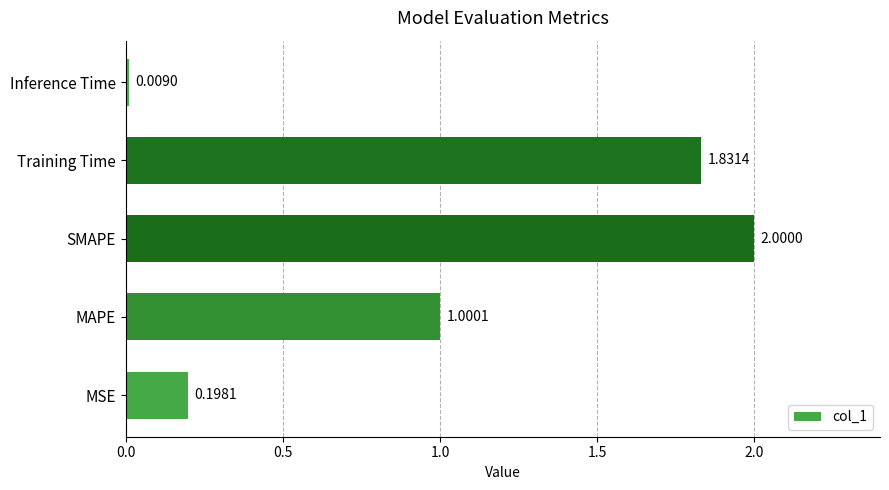

How many data points are above 1?

3